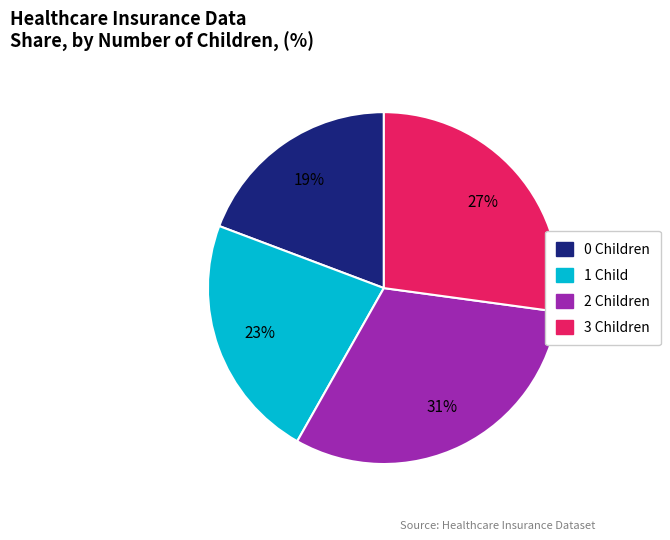

Is there a majority slice in this chart?

No